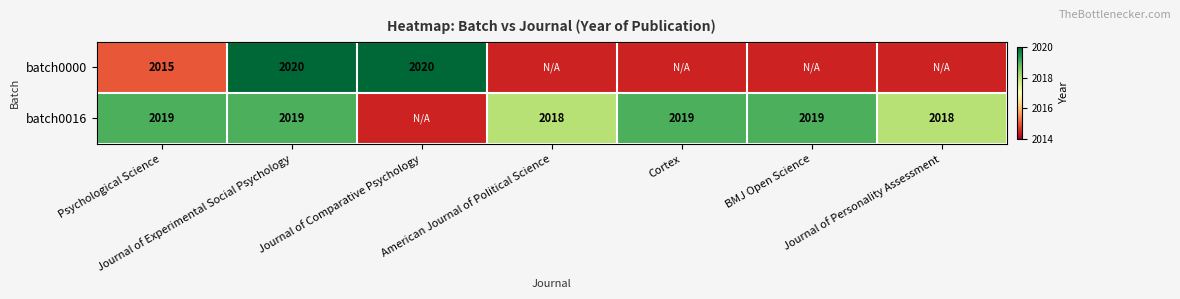

Which has a higher value, Psychological Science or American Journal of Political Science?

American Journal of Political Science